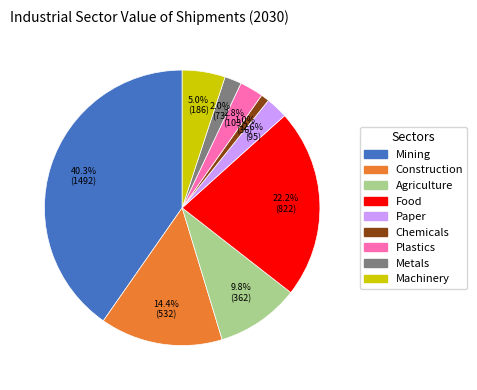

To the nearest percent, what portion does Mining represent?

40%